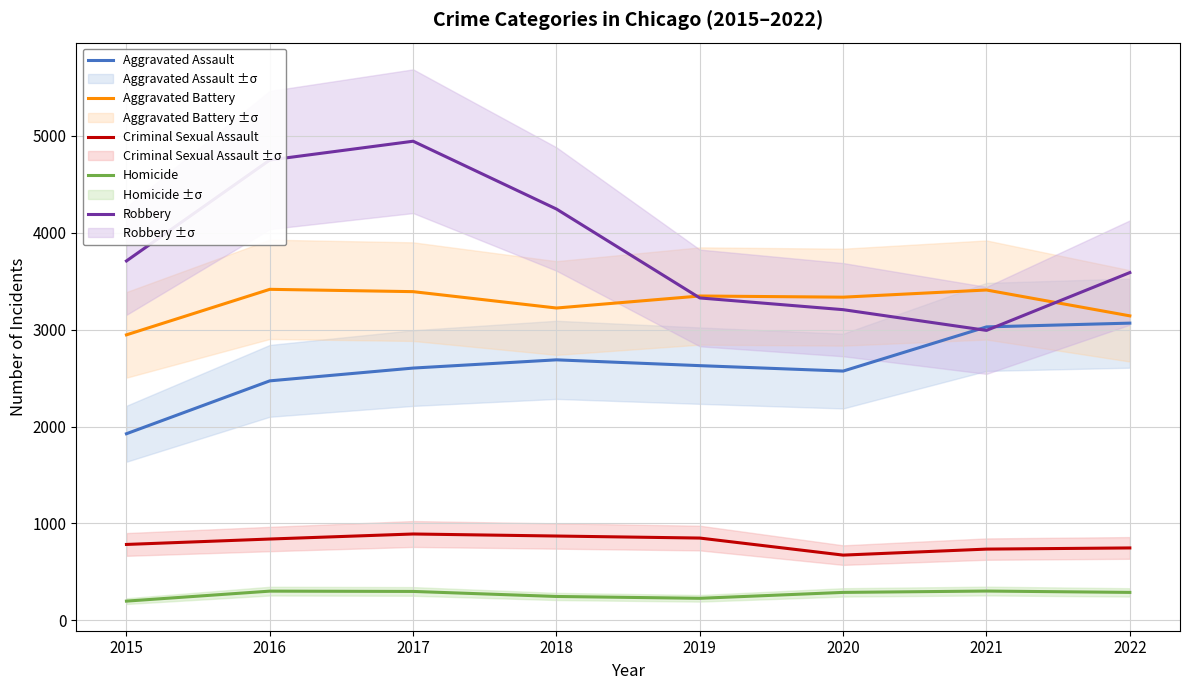

Rank the categories by Aggravated Battery value from lowest to highest.

2015, 2022, 2018, 2020, 2019, 2017, 2021, 2016